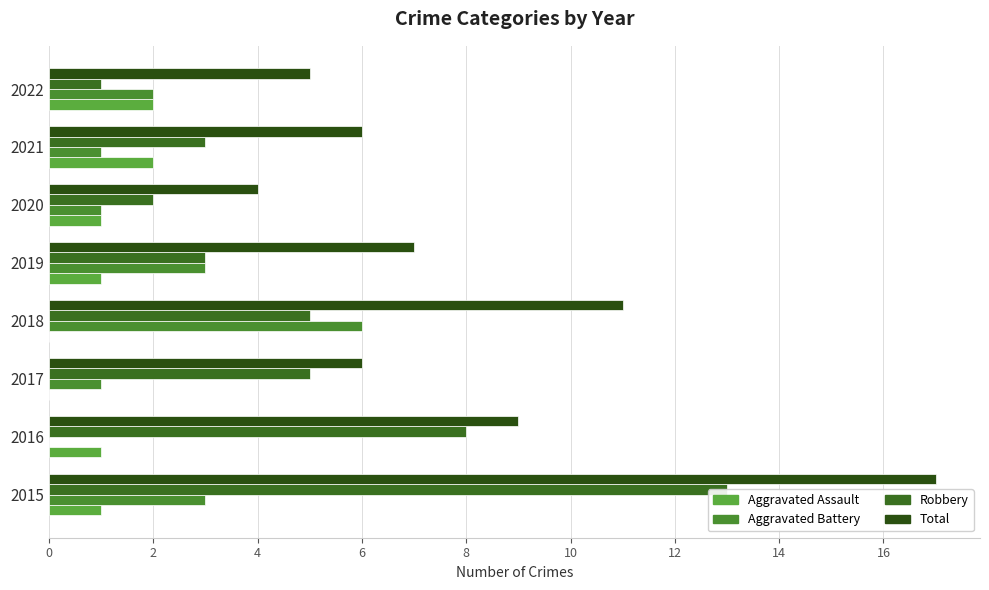

What value does the Total series have at 2016?

9